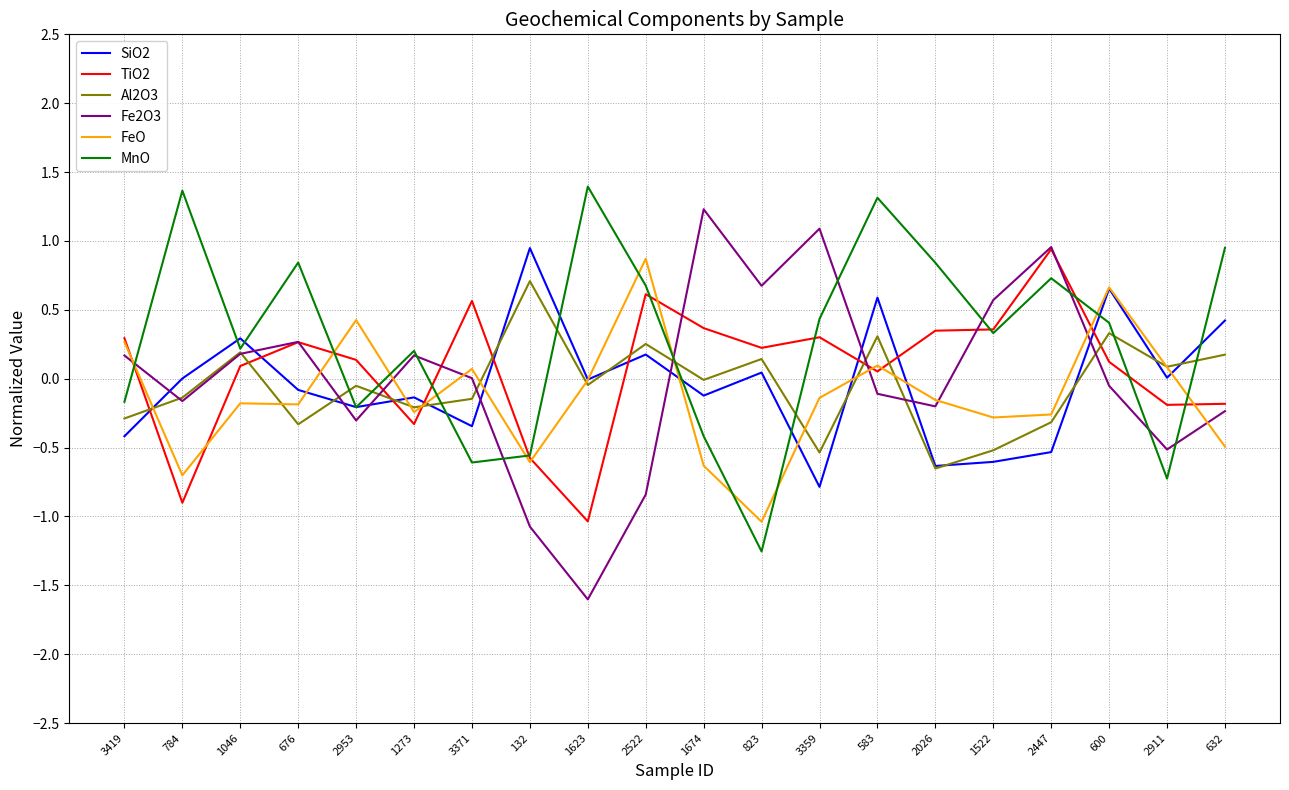

What are all the series names shown in the legend?

SiO2, TiO2, Al2O3, Fe2O3, FeO, MnO